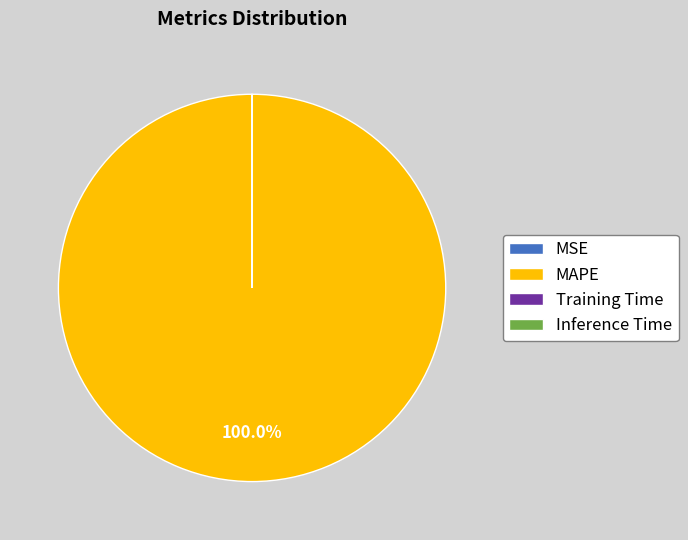

What is the majority slice?

MAPE